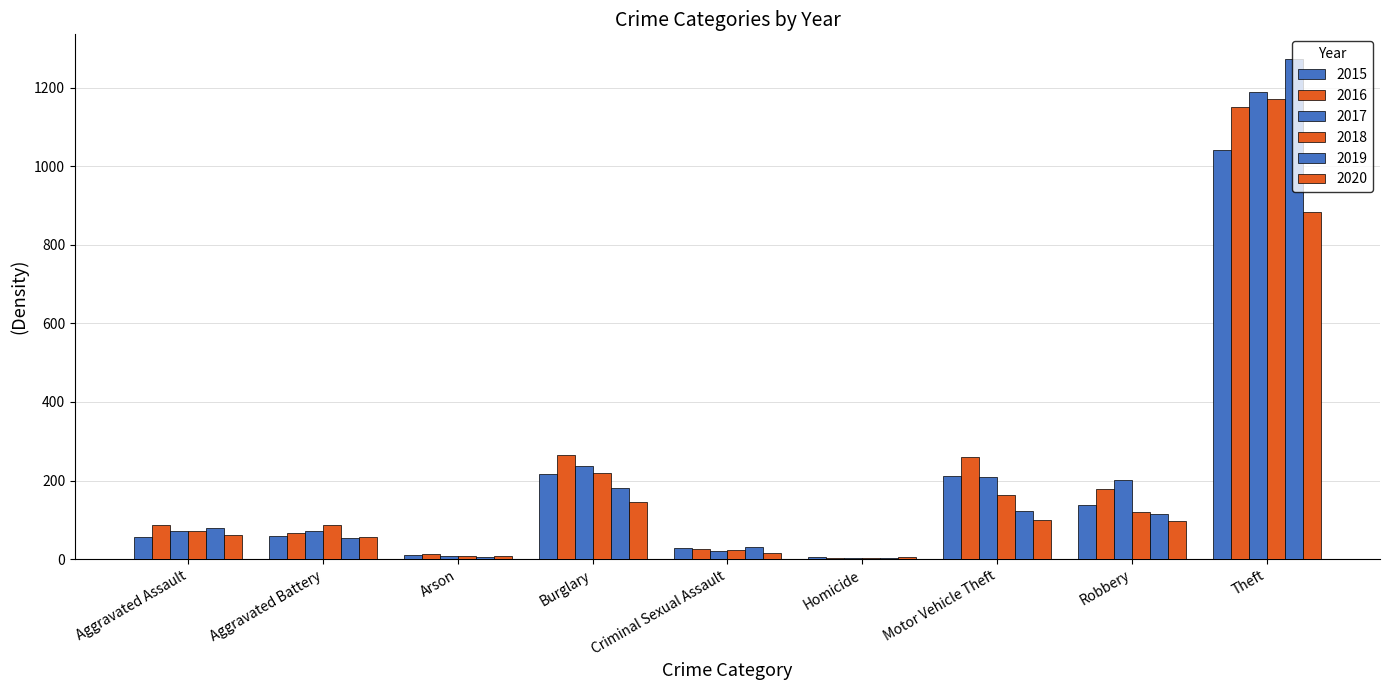

Which has a higher value, Burglary or Arson?

Burglary